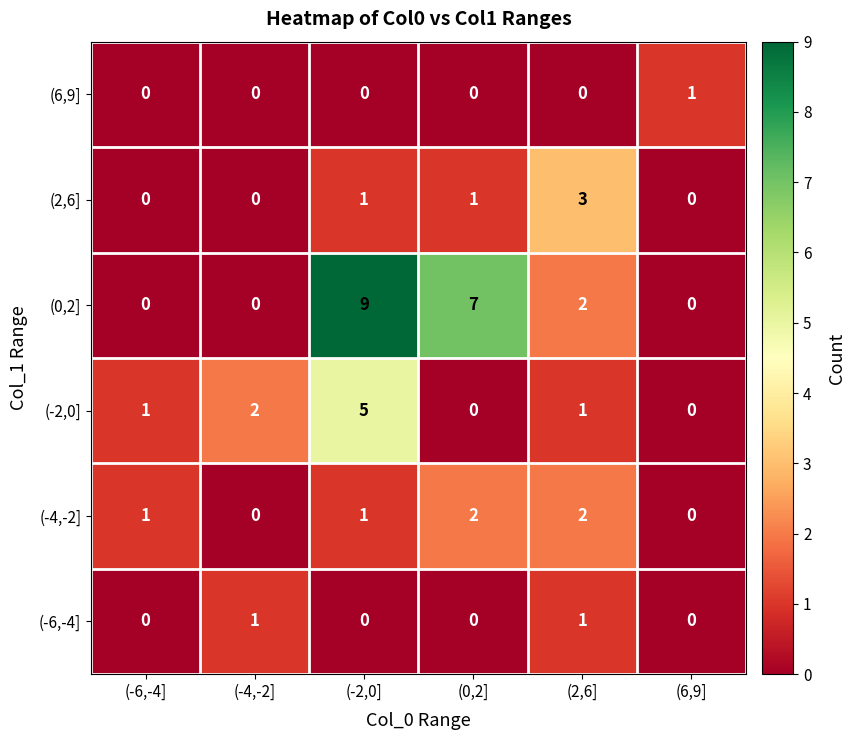

Count the (-6,-4] values in the range 0 to 1.

6